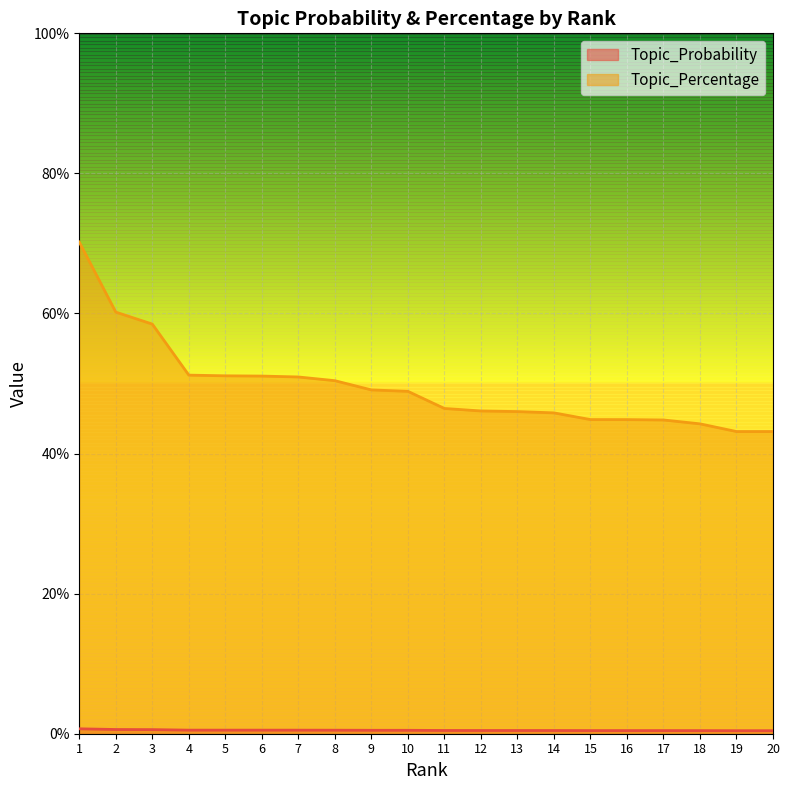

True or false: Topic_Percentage has more than 0 interior local peaks.

False